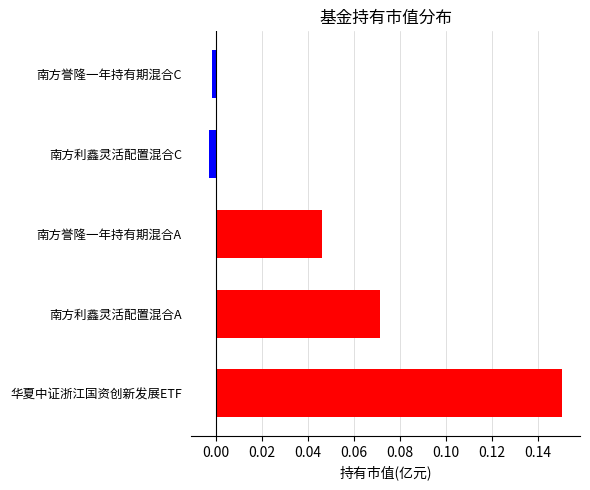

What is the sum of all values?

0.3